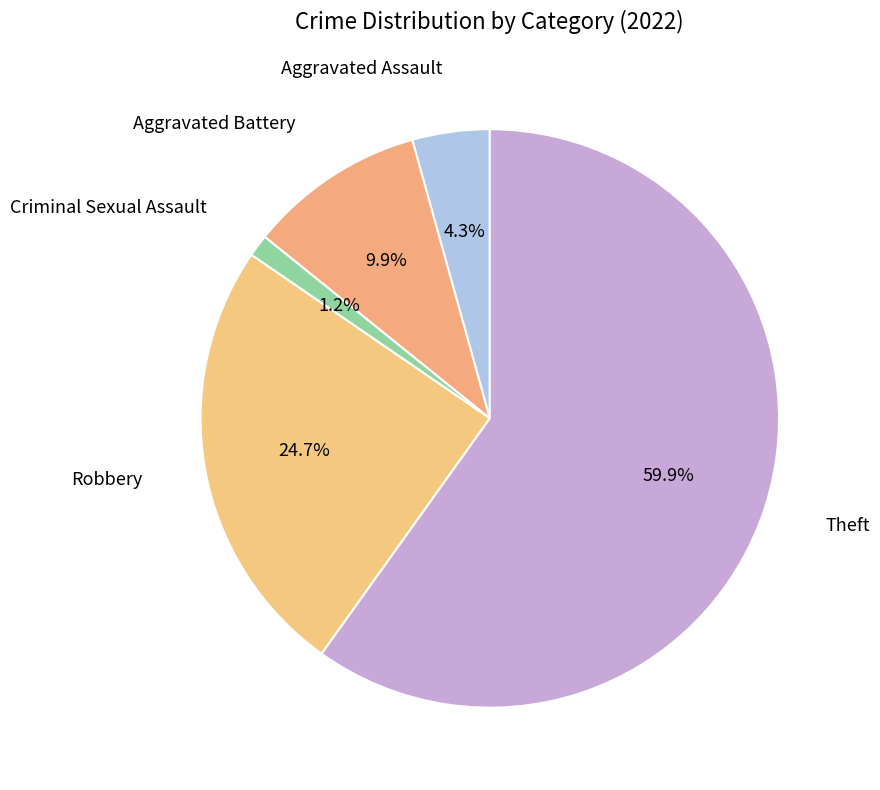

How many slices are in this pie chart?

5